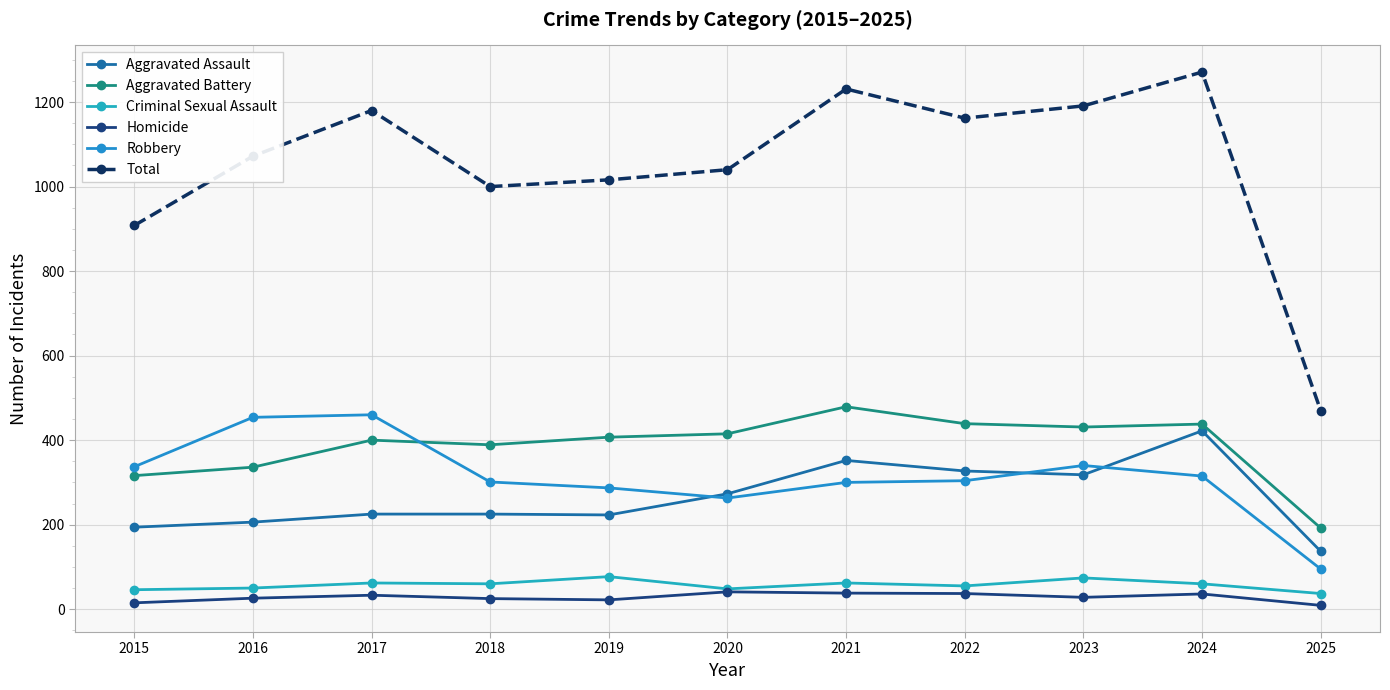

How many distinct data groups are displayed?

6